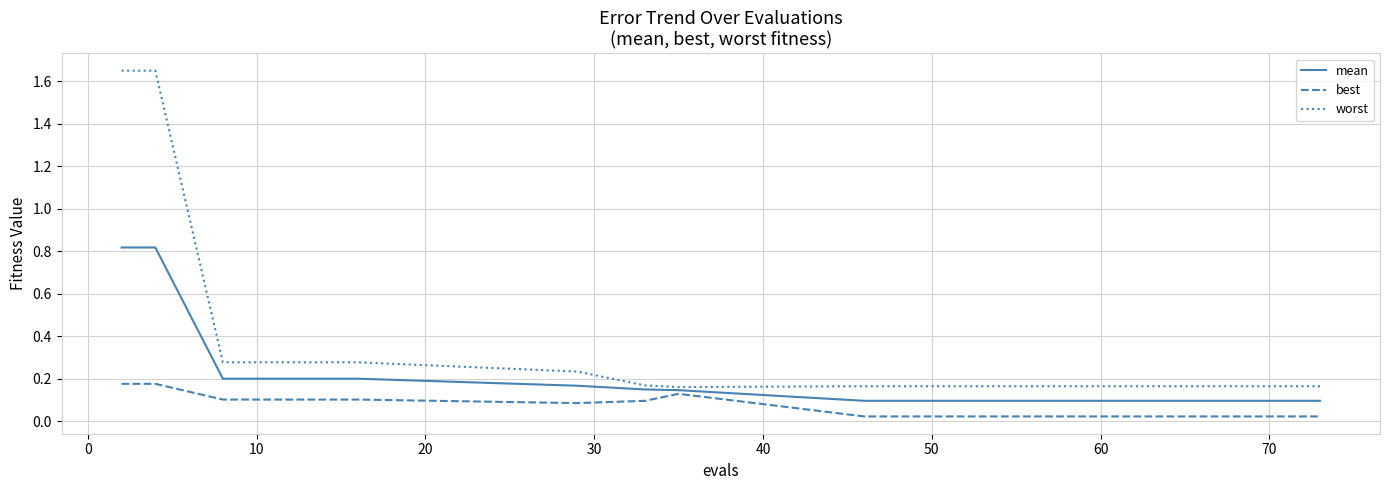

Which series has the largest total across all categories?

worst